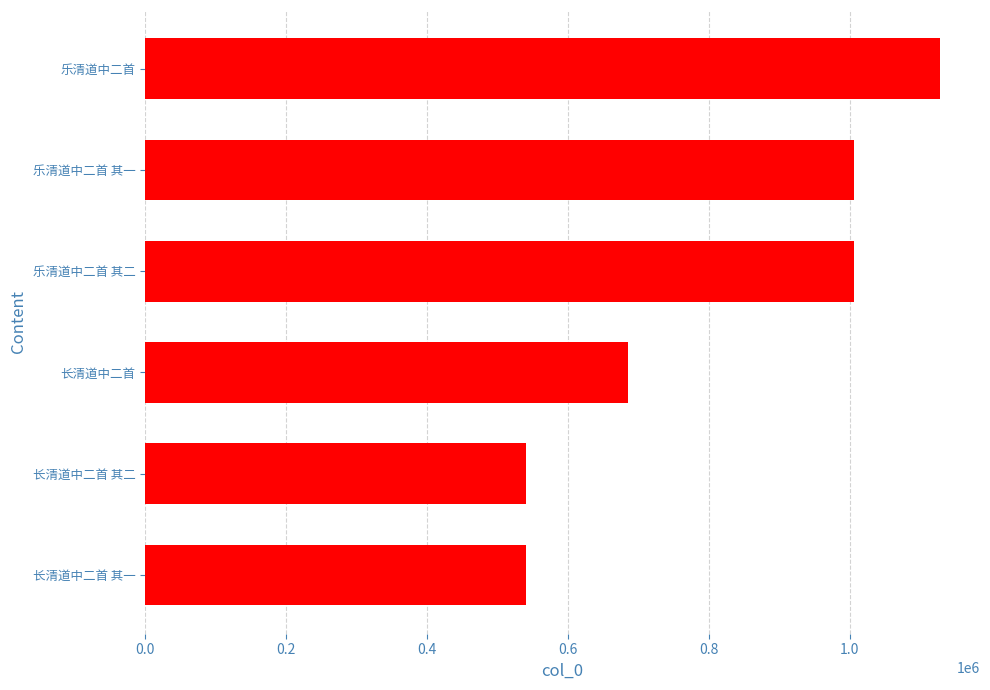

Is it true that the value at 长清道中二首 is 685251?

True